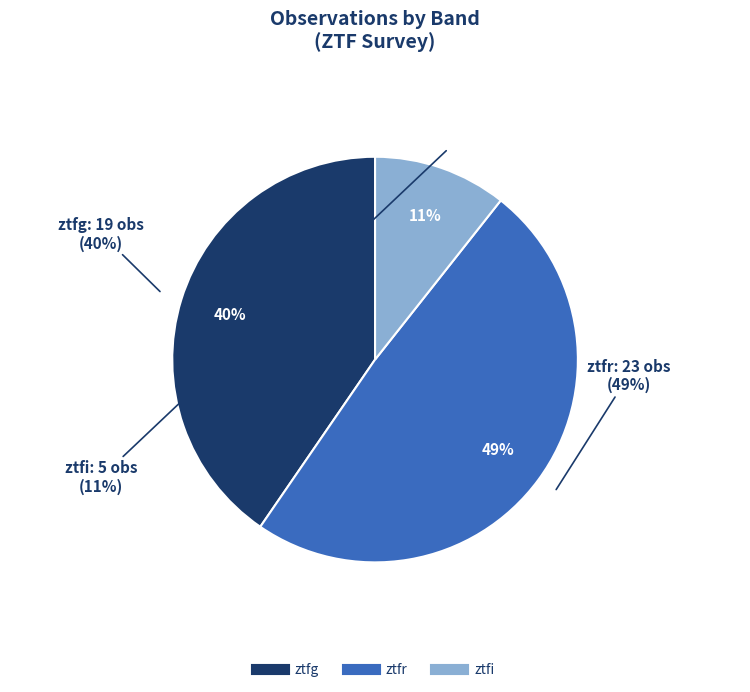

The ztfg slice represents 40% of the pie. True or false?

True